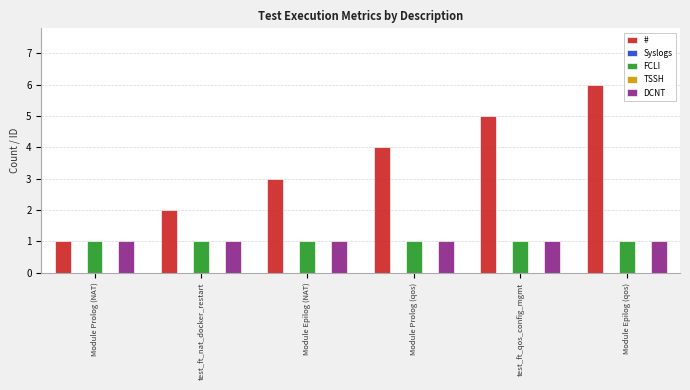

True or false: FCLI has a value of 0 at Module Prolog (NAT).

False